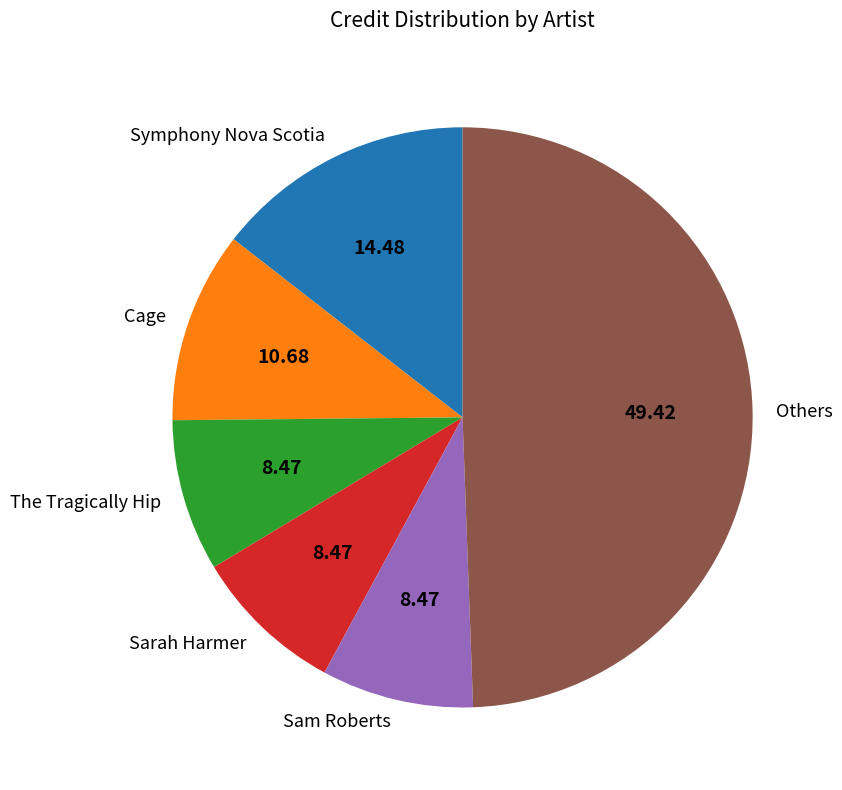

Does any single category account for the majority?

No